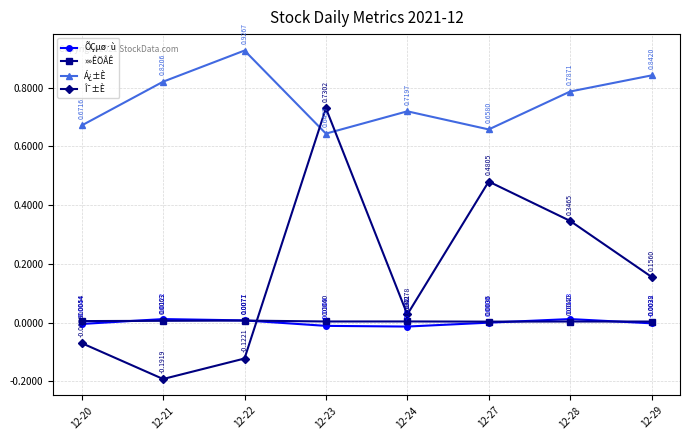

Is the value of Á¿±È at 12-24 greater than the value of ÕÇµø·ù at 12-28?

Yes